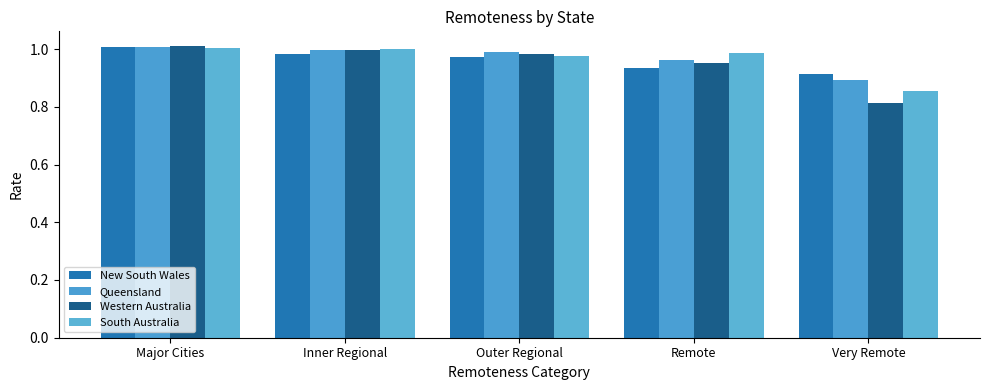

Does the chart contain stacked bars?

No